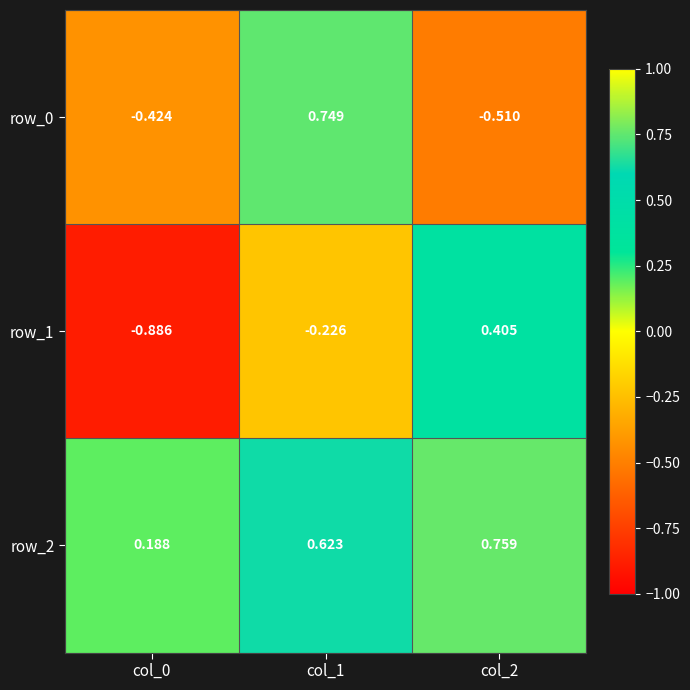

Is the value of row_2 at col_0 greater than the value of row_1 at col_0?

Yes